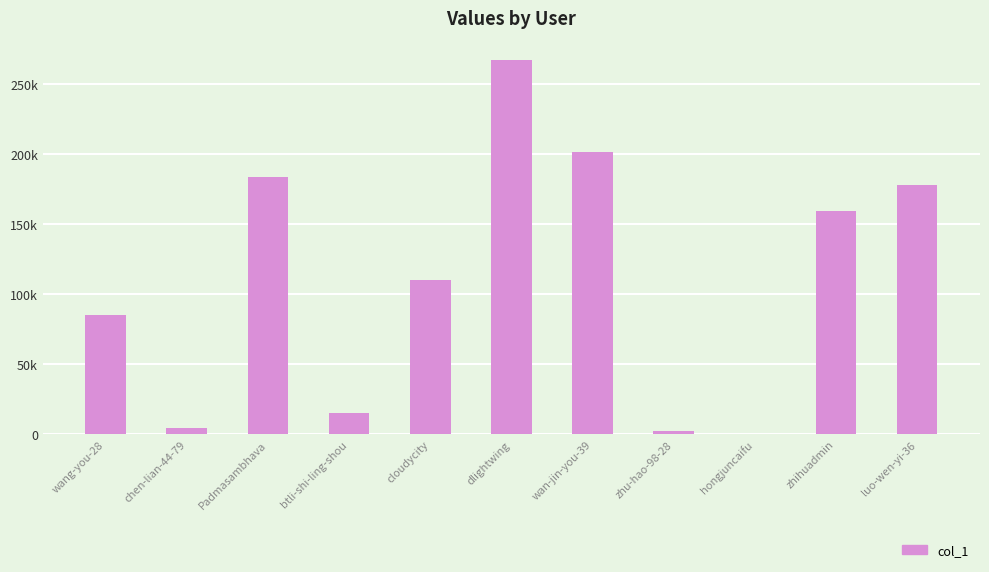

Which has a higher value, zhu-hao-98-28 or zhihuadmin?

zhihuadmin